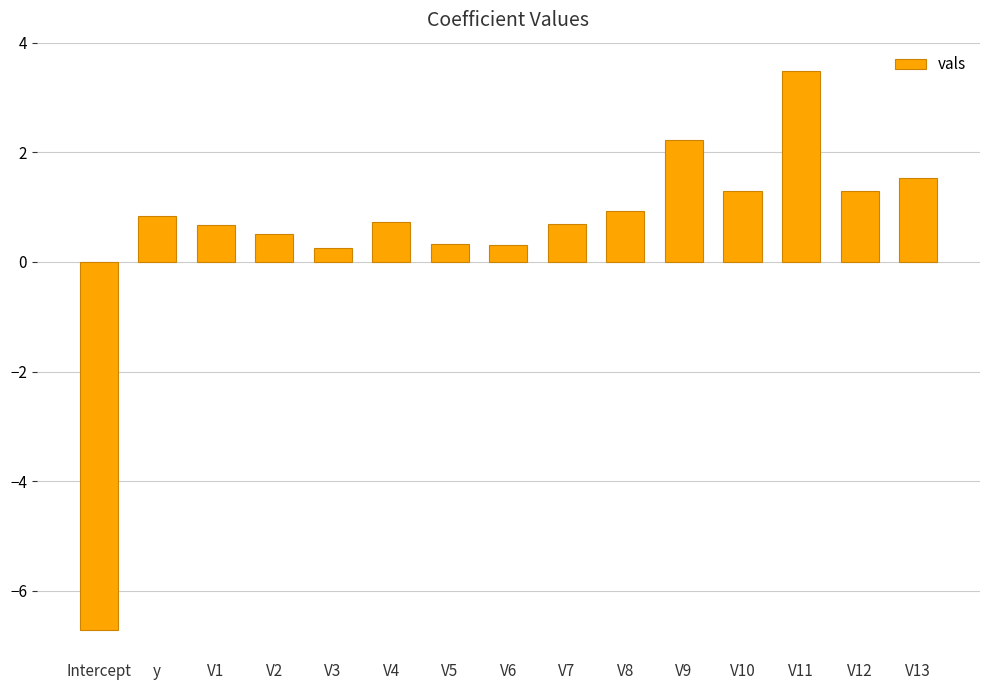

Which label corresponds to the smallest value in the chart?

Intercept